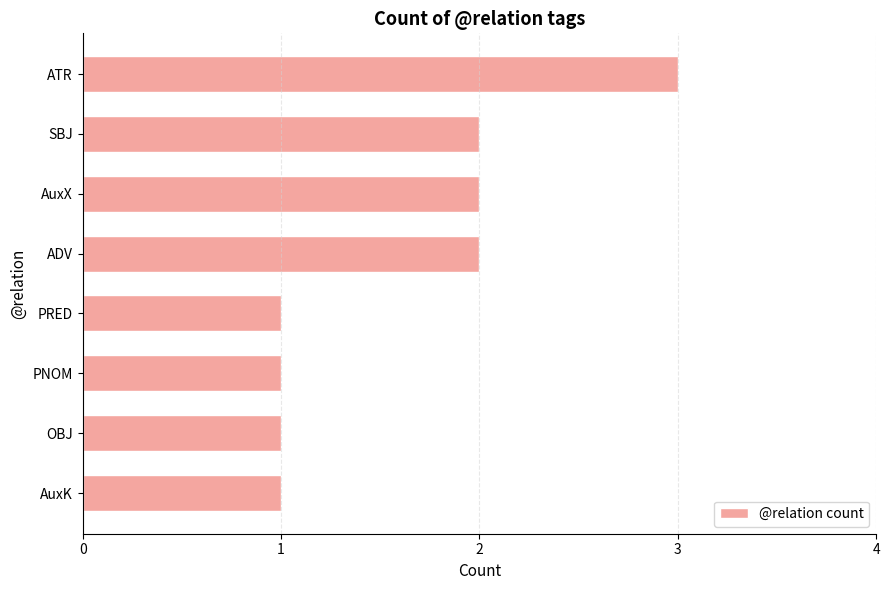

True or false: the data shows 2 at SBJ.

True